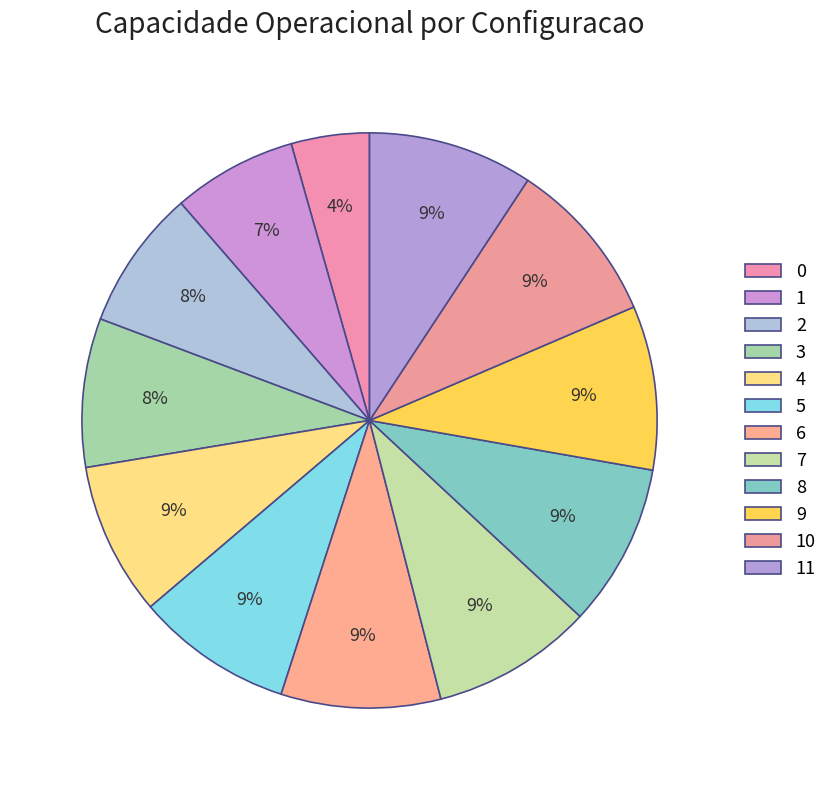

How many slices are in this pie chart?

12